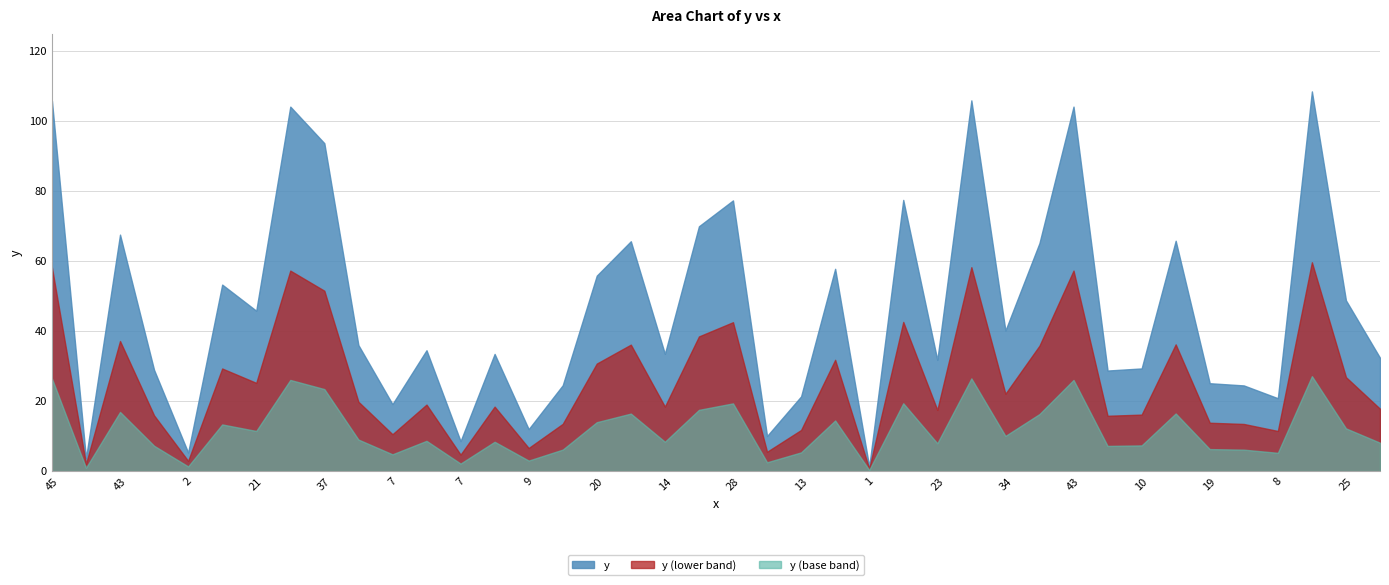

List the labels in order of value, largest first.

40, 42, 45, 43, 43, 37, 49, 28, 29, 43, 48, 34, 31, 25, 20, 22, 25, 21, 34, 14, 30, 14, 19, 22, 23, 10, 27, 14, 19, 10, 15, 13, 8, 7, 9, 7, 7, 2, 2, 1